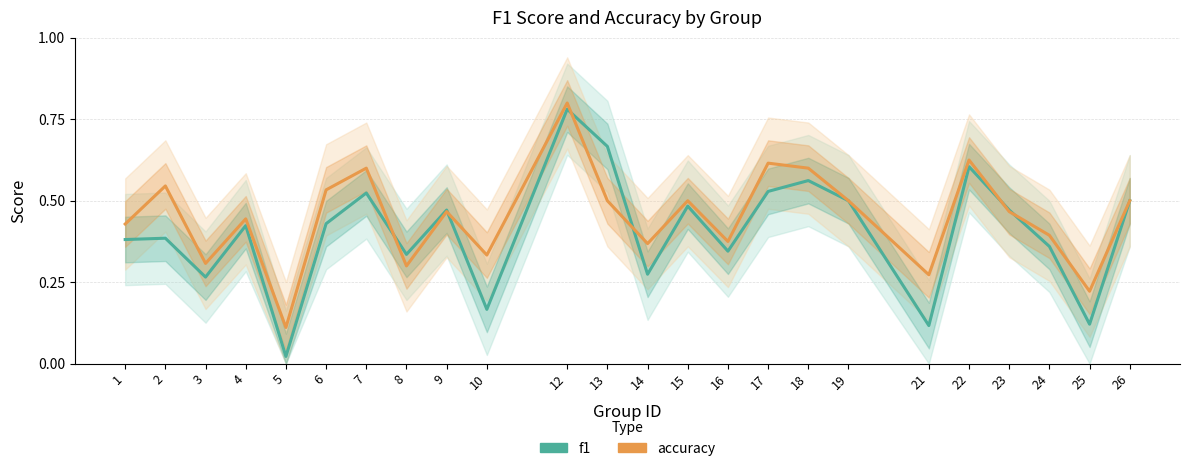

Reading right to left, list all the values displayed in this chart.

f1: 26=0.5	25=0.1	24=0.4	23=0.5	22=0.6	21=0.1	19=0.5	18=0.6	17=0.5	16=0.3	15=0.5	14=0.3	13=0.7	12=0.8	10=0.2	9=0.5	8=0.3	7=0.5	6=0.4	5=0.0	4=0.4	3=0.3	2=0.4	1=0.4
accuracy: 26=0.5	25=0.2	24=0.4	23=0.5	22=0.6	21=0.3	19=0.5	18=0.6	17=0.6	16=0.4	15=0.5	14=0.4	13=0.5	12=0.8	10=0.3	9=0.5	8=0.3	7=0.6	6=0.5	5=0.1	4=0.4	3=0.3	2=0.5	1=0.4